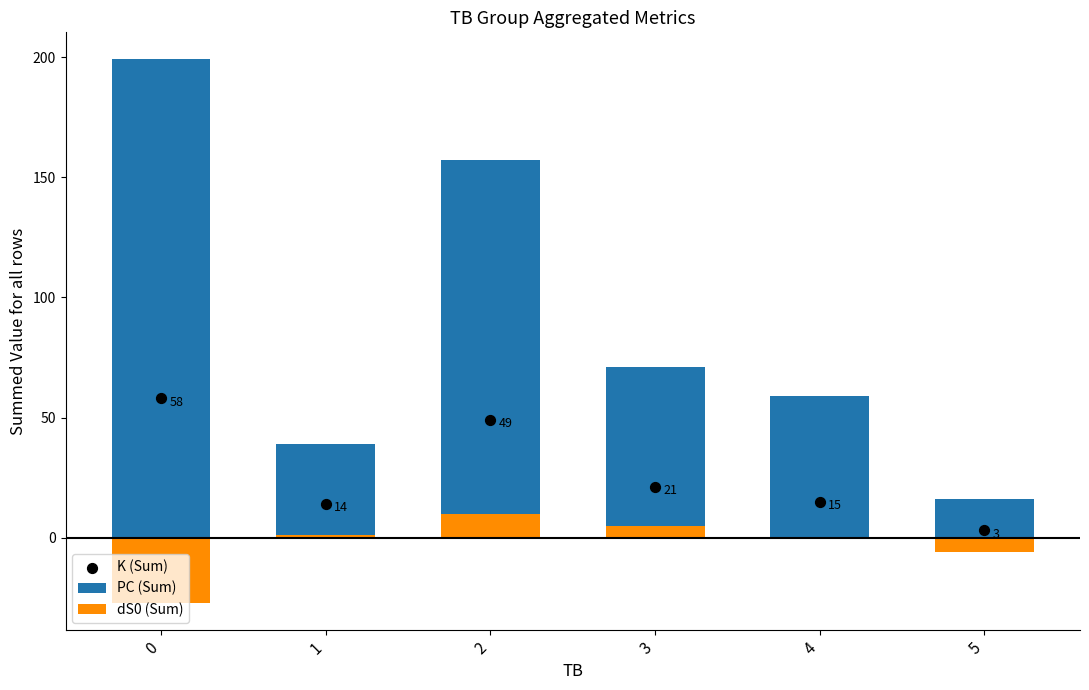

Is the value of K (Sum) at 3 greater than the value of PC (Sum) at 1?

No